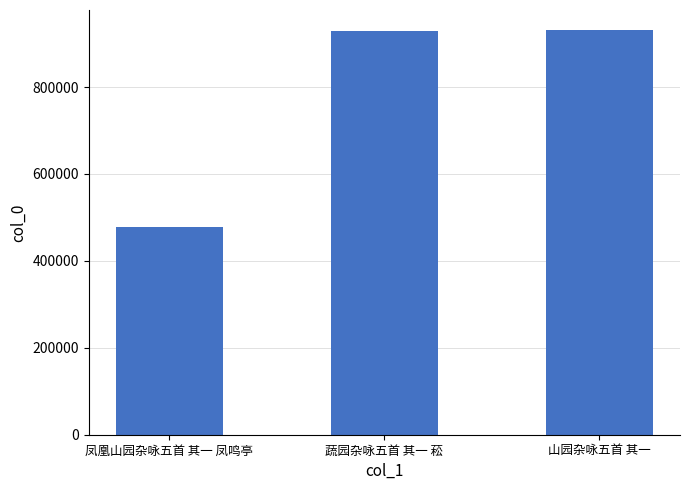

What is the maximum value shown in the chart?

930660